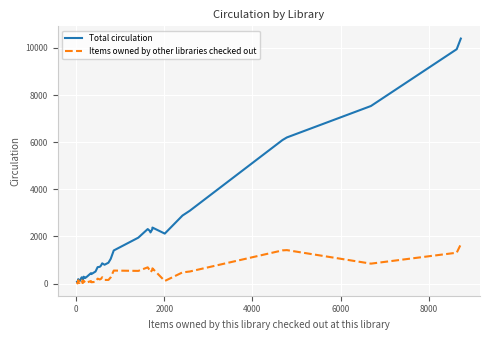

What is the highest value of the Items owned by other libraries checked out series?

1667